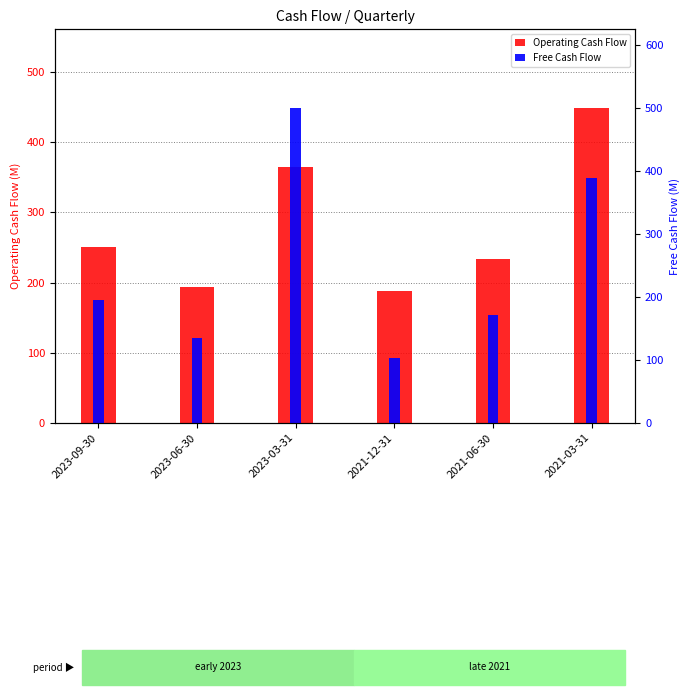

What is the spread (max minus min) of values at 2021-06-30?

62.5